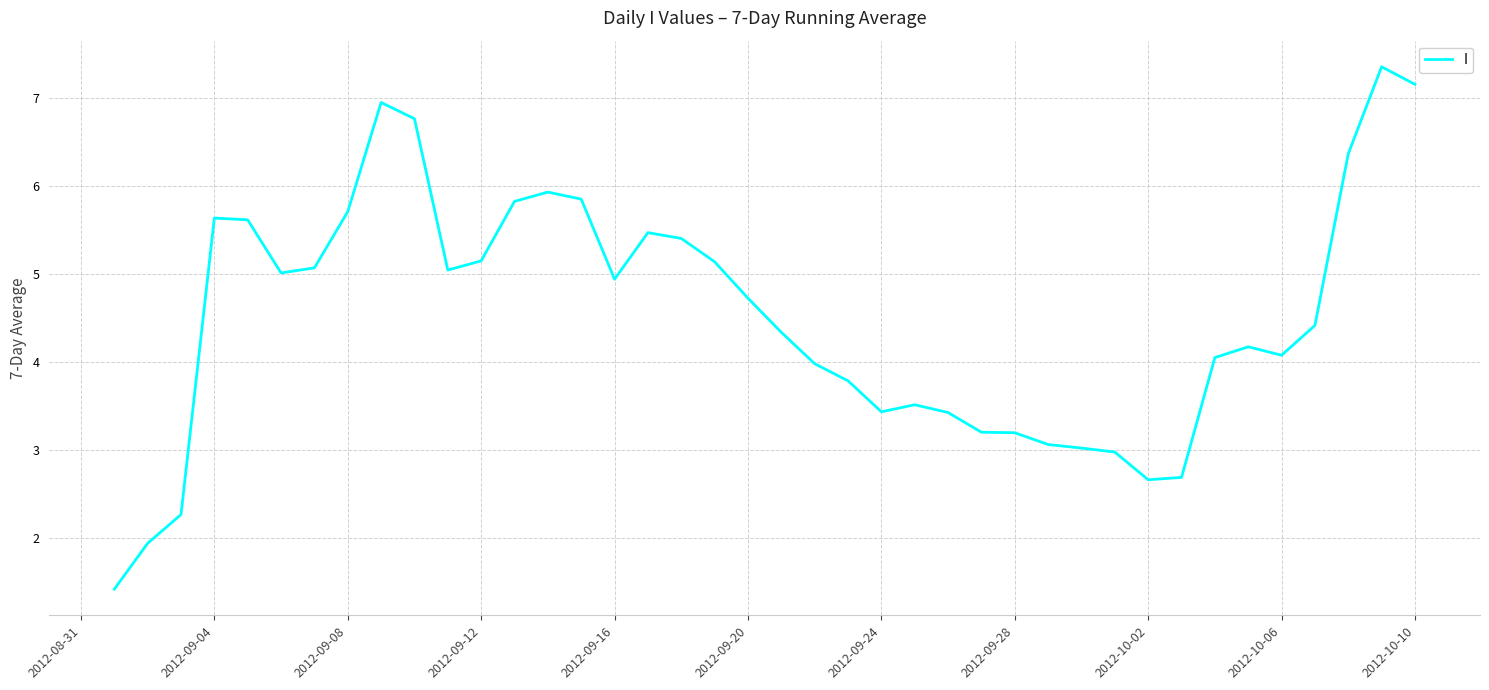

What is the smallest value displayed?

1.4